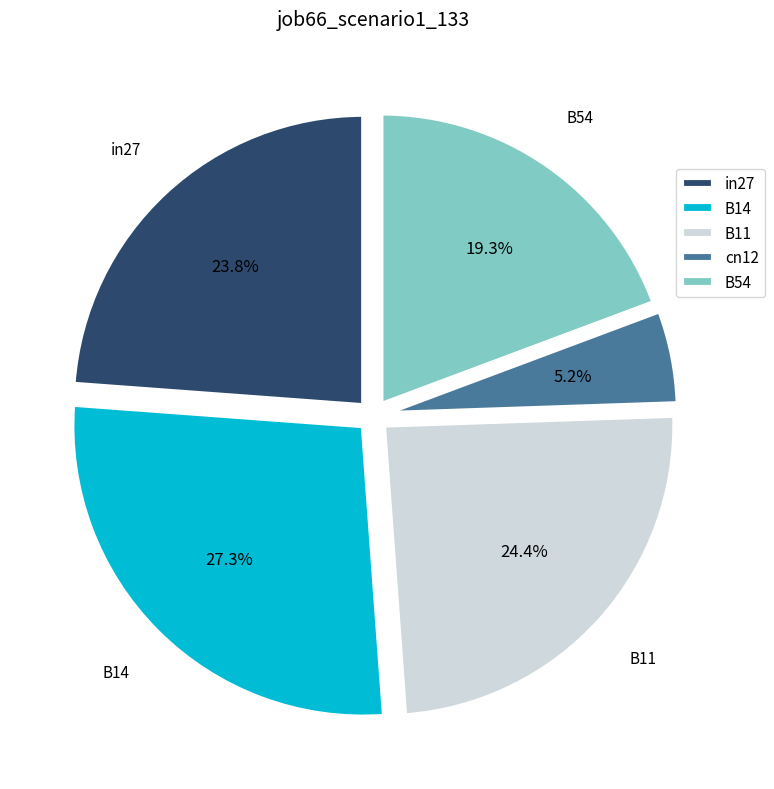

Is there a majority slice in this chart?

No